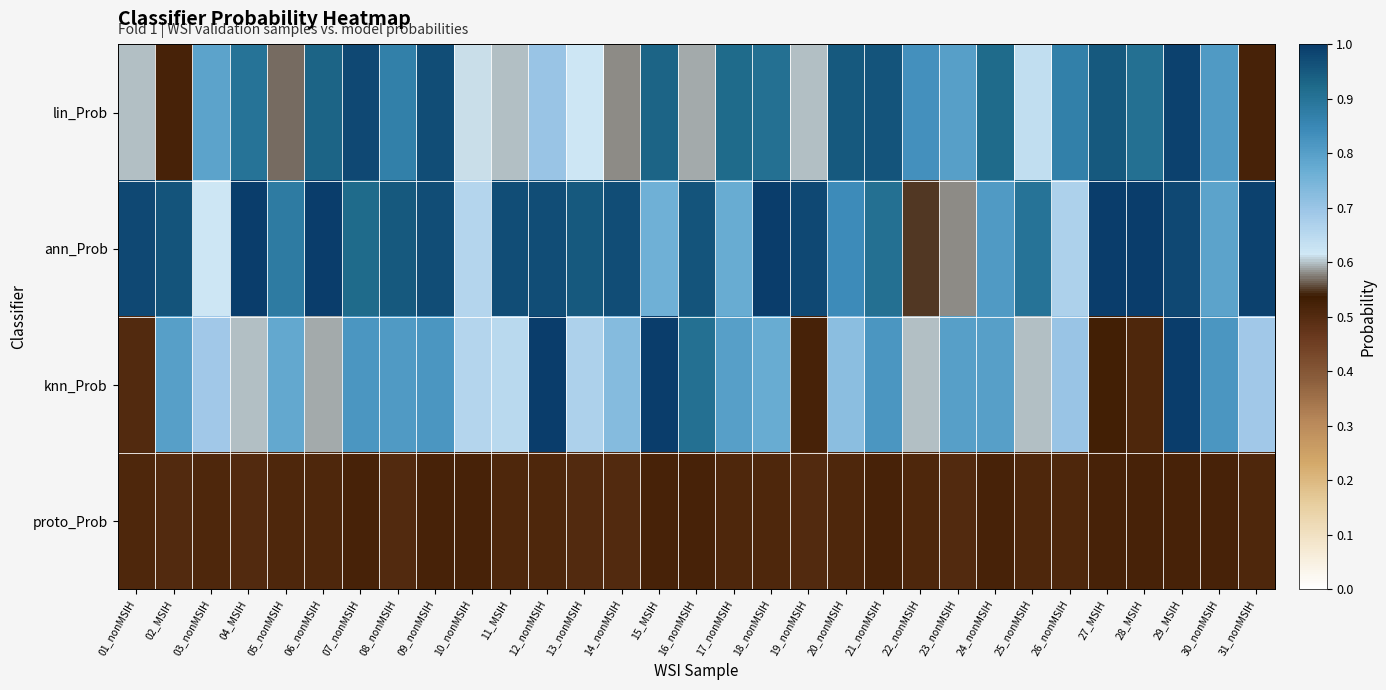

At 24_nonMSIH, list the series in order from smallest to largest.

proto_Prob, knn_Prob, ann_Prob, lin_Prob